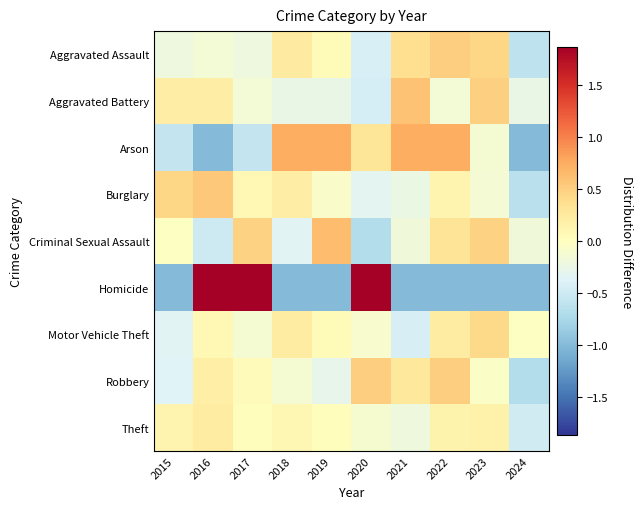

Between 2015 and 2020, which series saw the biggest shift?

Homicide